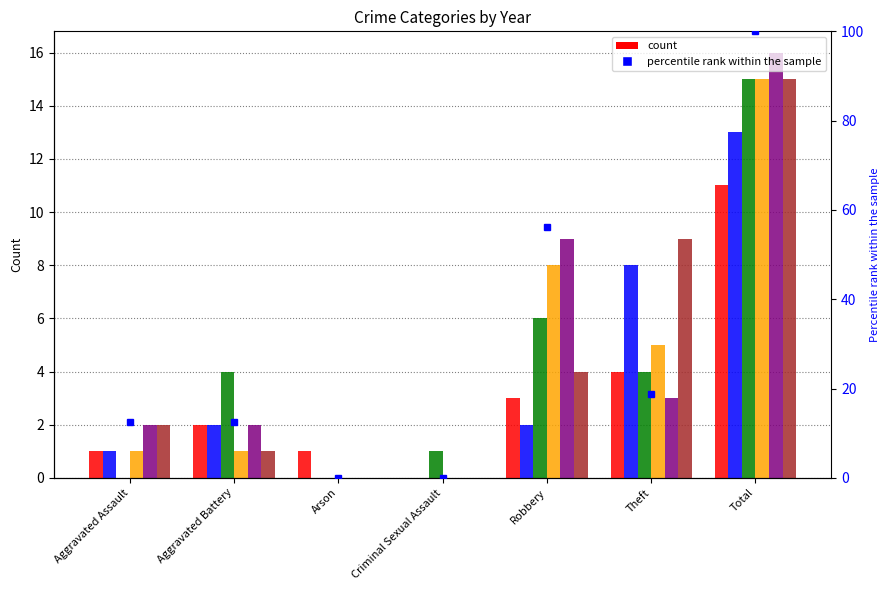

Does the chart contain any negative values?

No